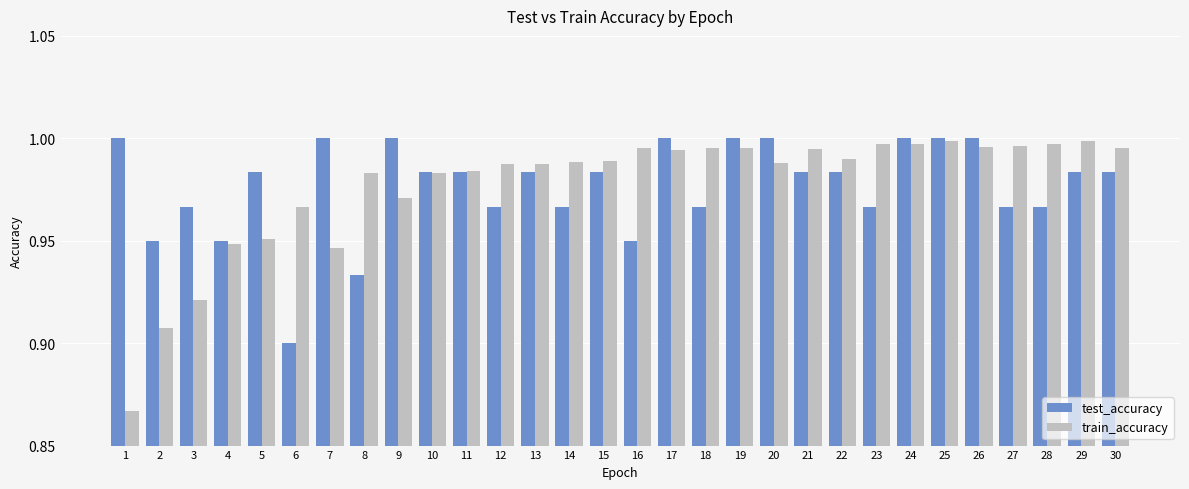

What is the sum of the test_accuracy values at 30 and 16?

1.9